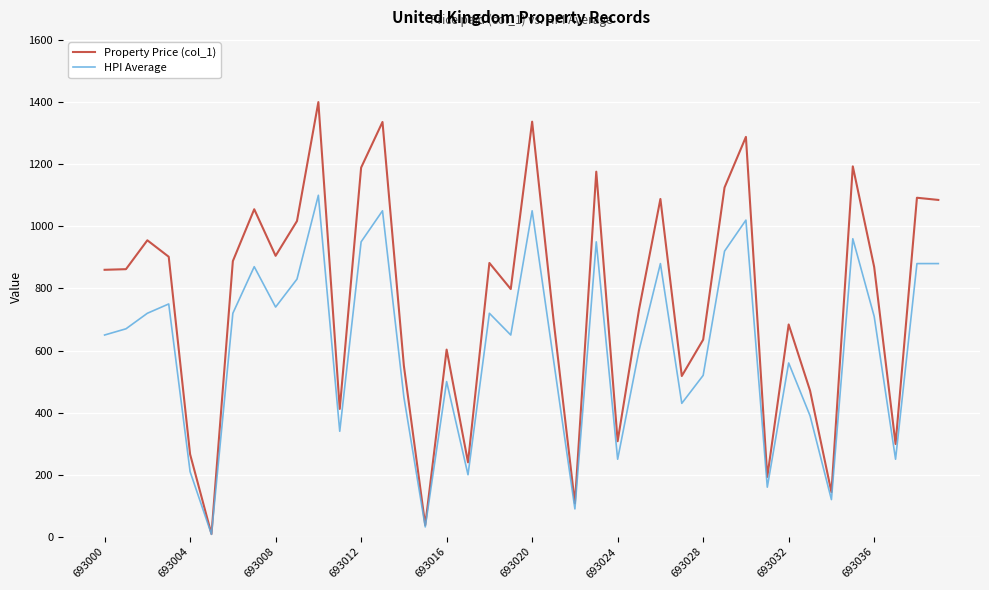

What is the lowest value of the HPI Average series?

8